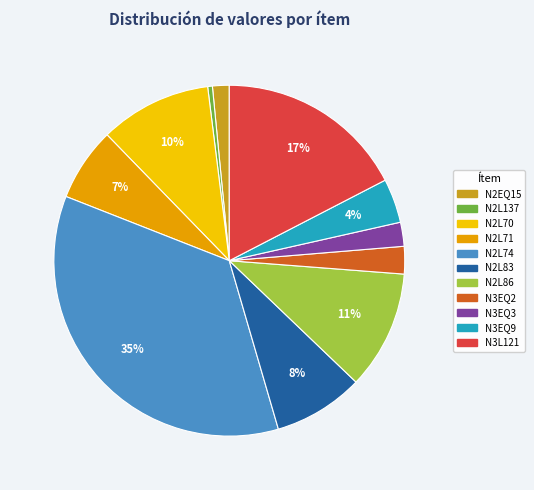

To the nearest percent, what is the difference between the largest and smallest slice percentages?

35%